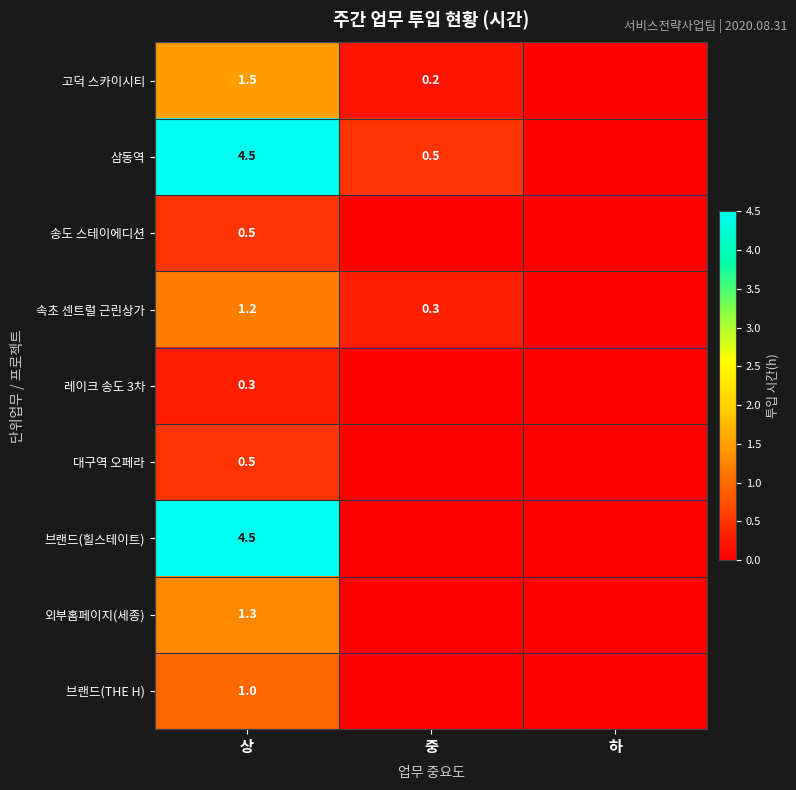

What is the spread (max minus min) of values at 상?

4.2